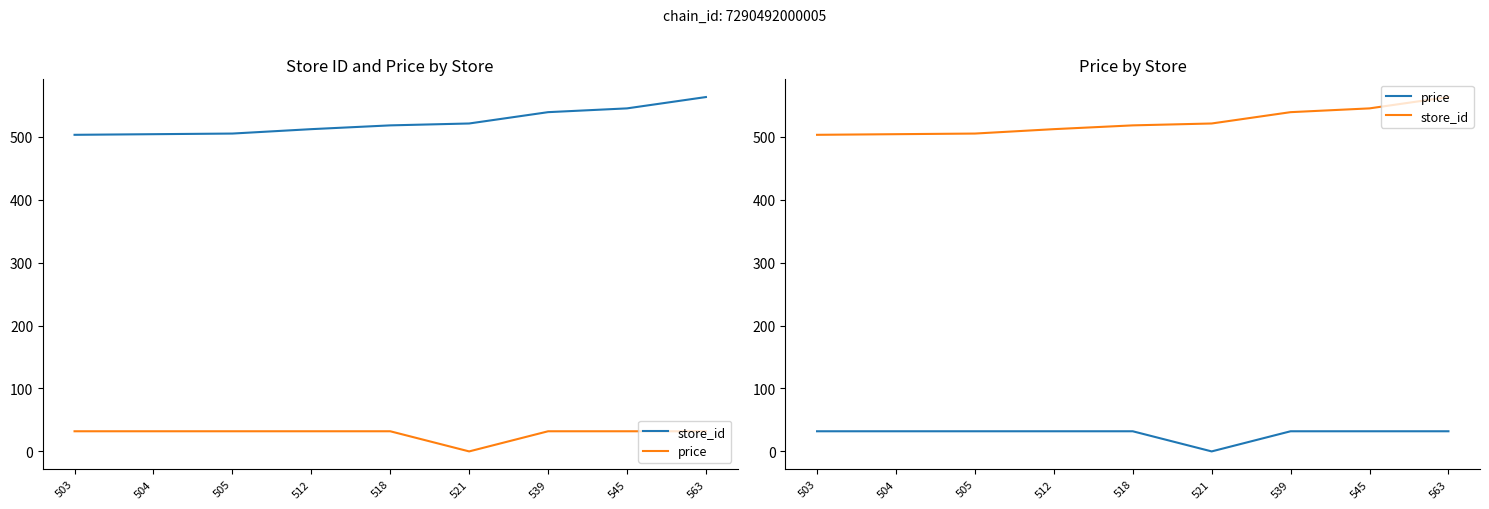

How many data points in store_id are above 518?

4